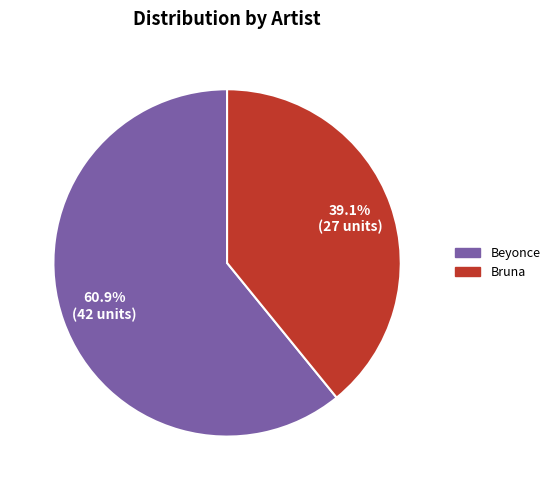

Is it true that Bruna is 26% of the pie?

False